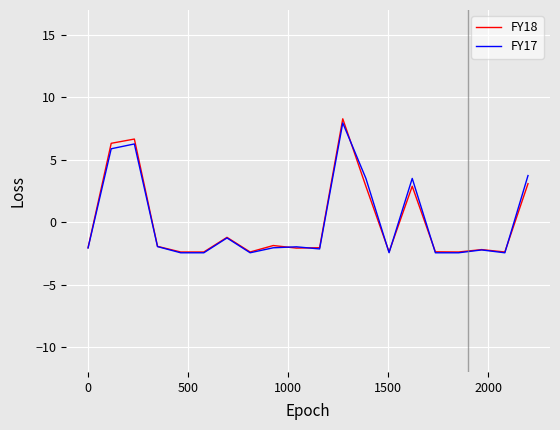

Which series has the widest spread of values?

FY18